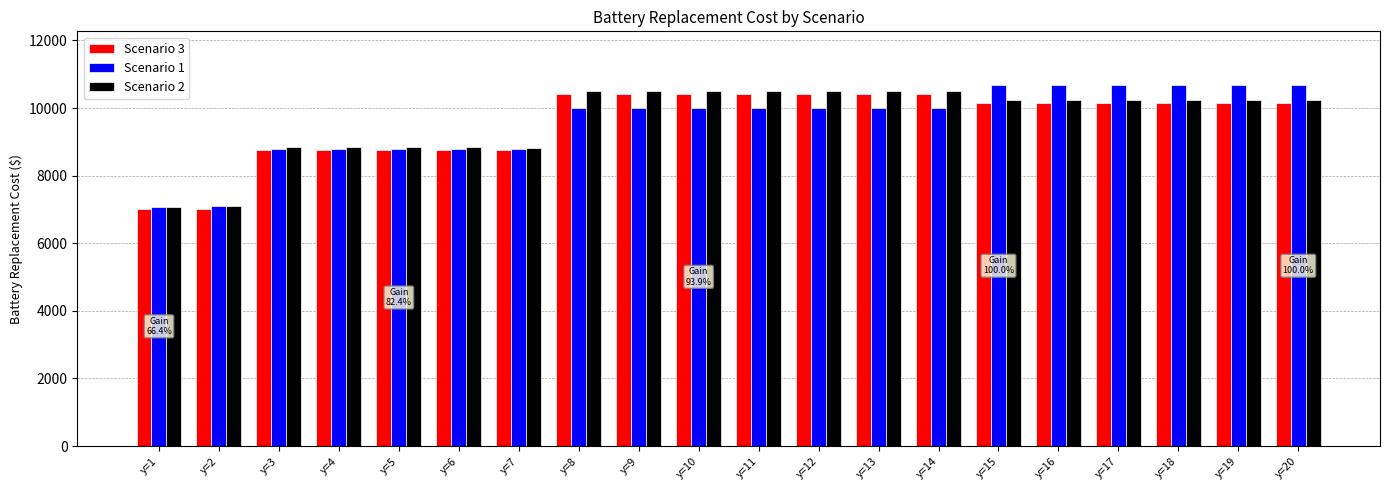

The value of Scenario 2 at y=1 is 11274.5. True or false?

False